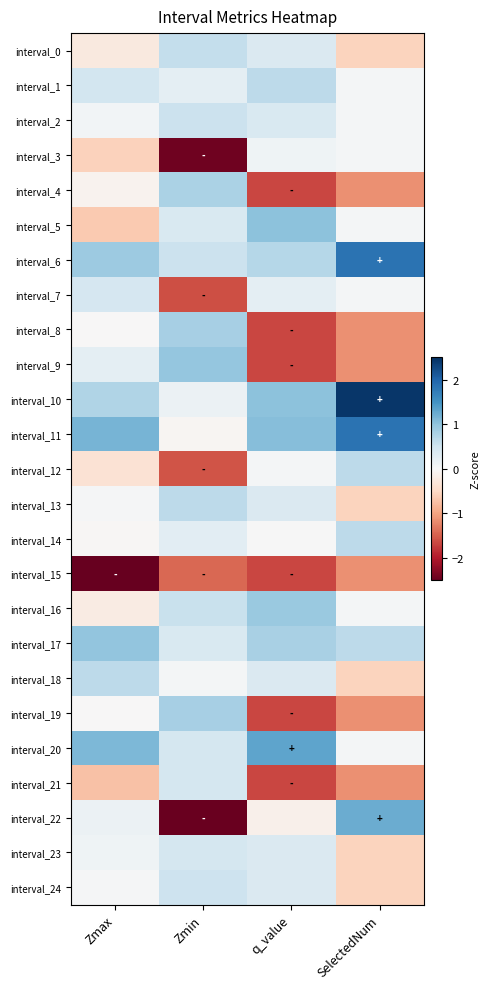

Reading left to right, list all the values displayed in this chart.

interval_0: Zmax=-0.2	Zmin=0.6	q_value=0.4	SelectedNum=-0.6
interval_1: Zmax=0.5	Zmin=0.2	q_value=0.6	SelectedNum=0.0
interval_2: Zmax=0.1	Zmin=0.5	q_value=0.4	SelectedNum=0.0
interval_3: Zmax=-0.6	Zmin=-2.4	q_value=0.1	SelectedNum=0.0
interval_4: Zmax=-0.1	Zmin=0.8	q_value=-1.7	SelectedNum=-1.1
interval_5: Zmax=-0.7	Zmin=0.4	q_value=1.0	SelectedNum=0.0
interval_6: Zmax=0.9	Zmin=0.5	q_value=0.7	SelectedNum=1.8
interval_7: Zmax=0.4	Zmin=-1.6	q_value=0.2	SelectedNum=0.0
interval_8: Zmax=-0.0	Zmin=0.8	q_value=-1.7	SelectedNum=-1.1
interval_9: Zmax=0.3	Zmin=1.0	q_value=-1.7	SelectedNum=-1.1
interval_10: Zmax=0.7	Zmin=0.1	q_value=1.0	SelectedNum=2.4
interval_11: Zmax=1.2	Zmin=-0.0	q_value=1.1	SelectedNum=1.8
interval_12: Zmax=-0.4	Zmin=-1.6	q_value=0.0	SelectedNum=0.6
interval_13: Zmax=0.0	Zmin=0.6	q_value=0.4	SelectedNum=-0.6
interval_14: Zmax=-0.0	Zmin=0.3	q_value=0.0	SelectedNum=0.6
interval_15: Zmax=-4.2	Zmin=-1.4	q_value=-1.7	SelectedNum=-1.1
interval_16: Zmax=-0.2	Zmin=0.6	q_value=0.9	SelectedNum=0.0
interval_17: Zmax=1.0	Zmin=0.4	q_value=0.8	SelectedNum=0.6
interval_18: Zmax=0.6	Zmin=0.1	q_value=0.4	SelectedNum=-0.6
interval_19: Zmax=-0.0	Zmin=0.8	q_value=-1.7	SelectedNum=-1.1
interval_20: Zmax=1.1	Zmin=0.4	q_value=1.3	SelectedNum=0.0
interval_21: Zmax=-0.7	Zmin=0.4	q_value=-1.7	SelectedNum=-1.1
interval_22: Zmax=0.1	Zmin=-2.5	q_value=-0.1	SelectedNum=1.2
interval_23: Zmax=0.1	Zmin=0.4	q_value=0.4	SelectedNum=-0.6
interval_24: Zmax=0.0	Zmin=0.5	q_value=0.4	SelectedNum=-0.6